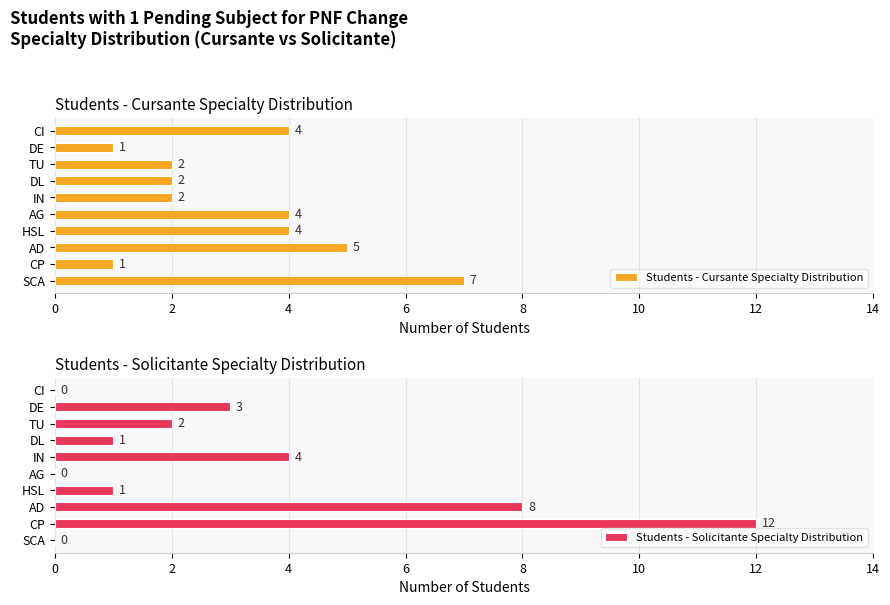

How many groups of bars are there?

10